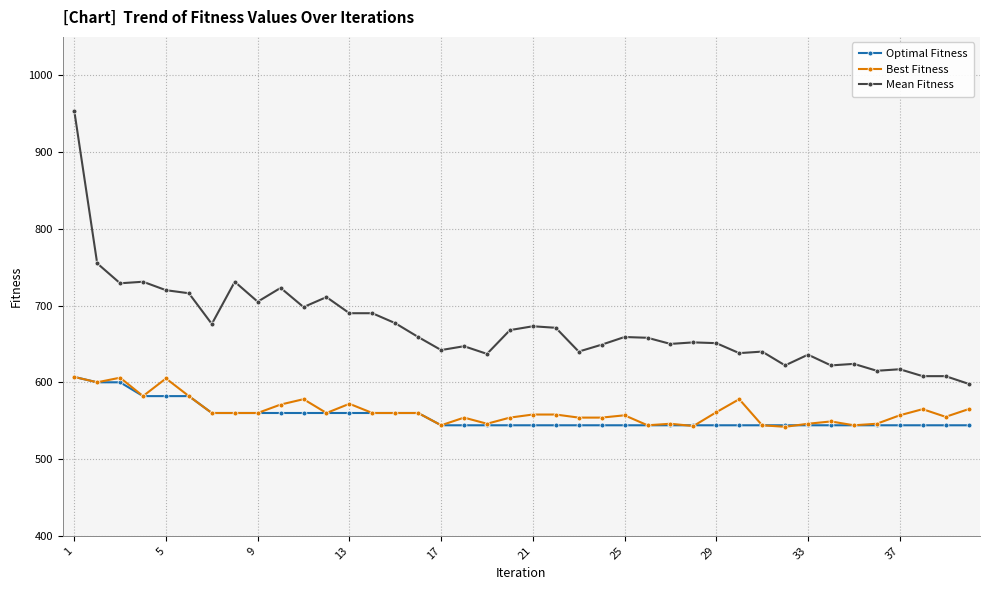

What is the smallest value displayed?

542